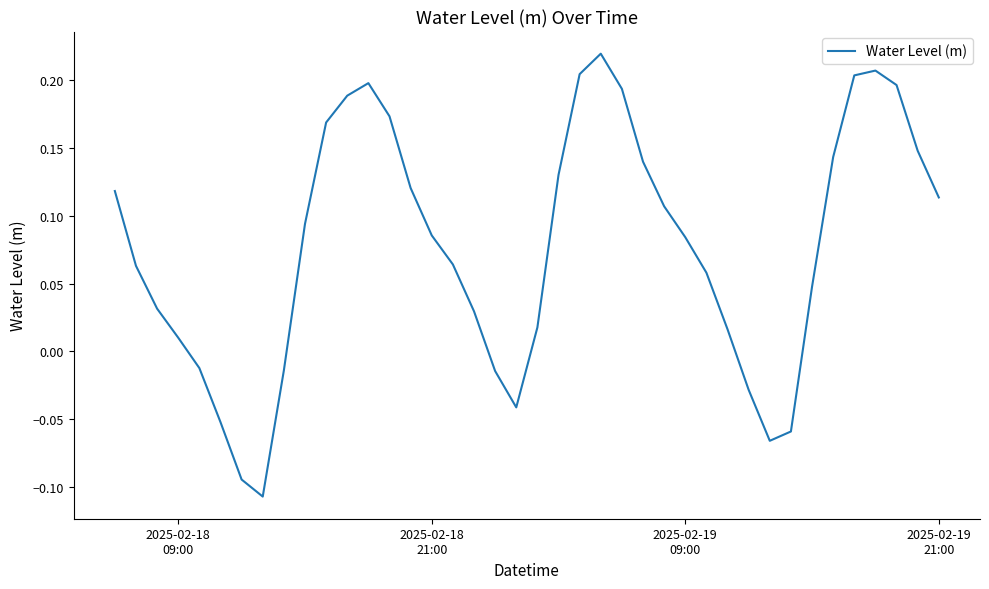

What is the difference between the maximum and minimum values?

0.3